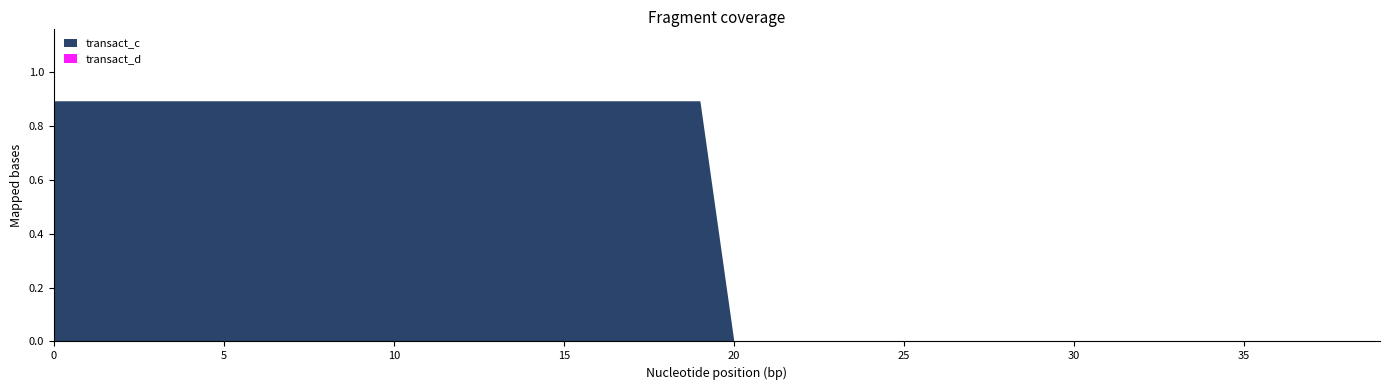

How many data points in transact_c are above 0?

20